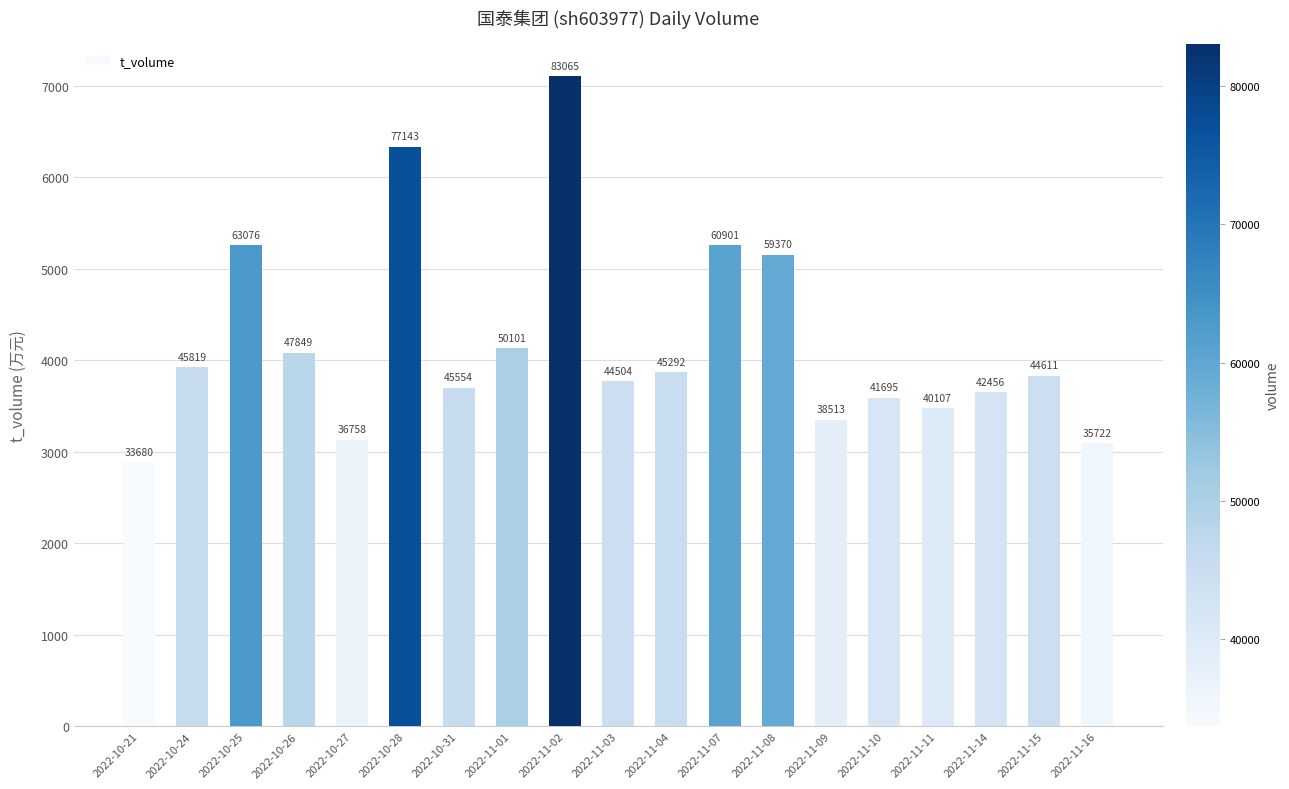

Rank the categories by value from lowest to highest.

2022-10-21, 2022-11-16, 2022-10-27, 2022-11-09, 2022-11-11, 2022-11-10, 2022-11-14, 2022-10-31, 2022-11-03, 2022-11-15, 2022-11-04, 2022-10-24, 2022-10-26, 2022-11-01, 2022-11-08, 2022-11-07, 2022-10-25, 2022-10-28, 2022-11-02